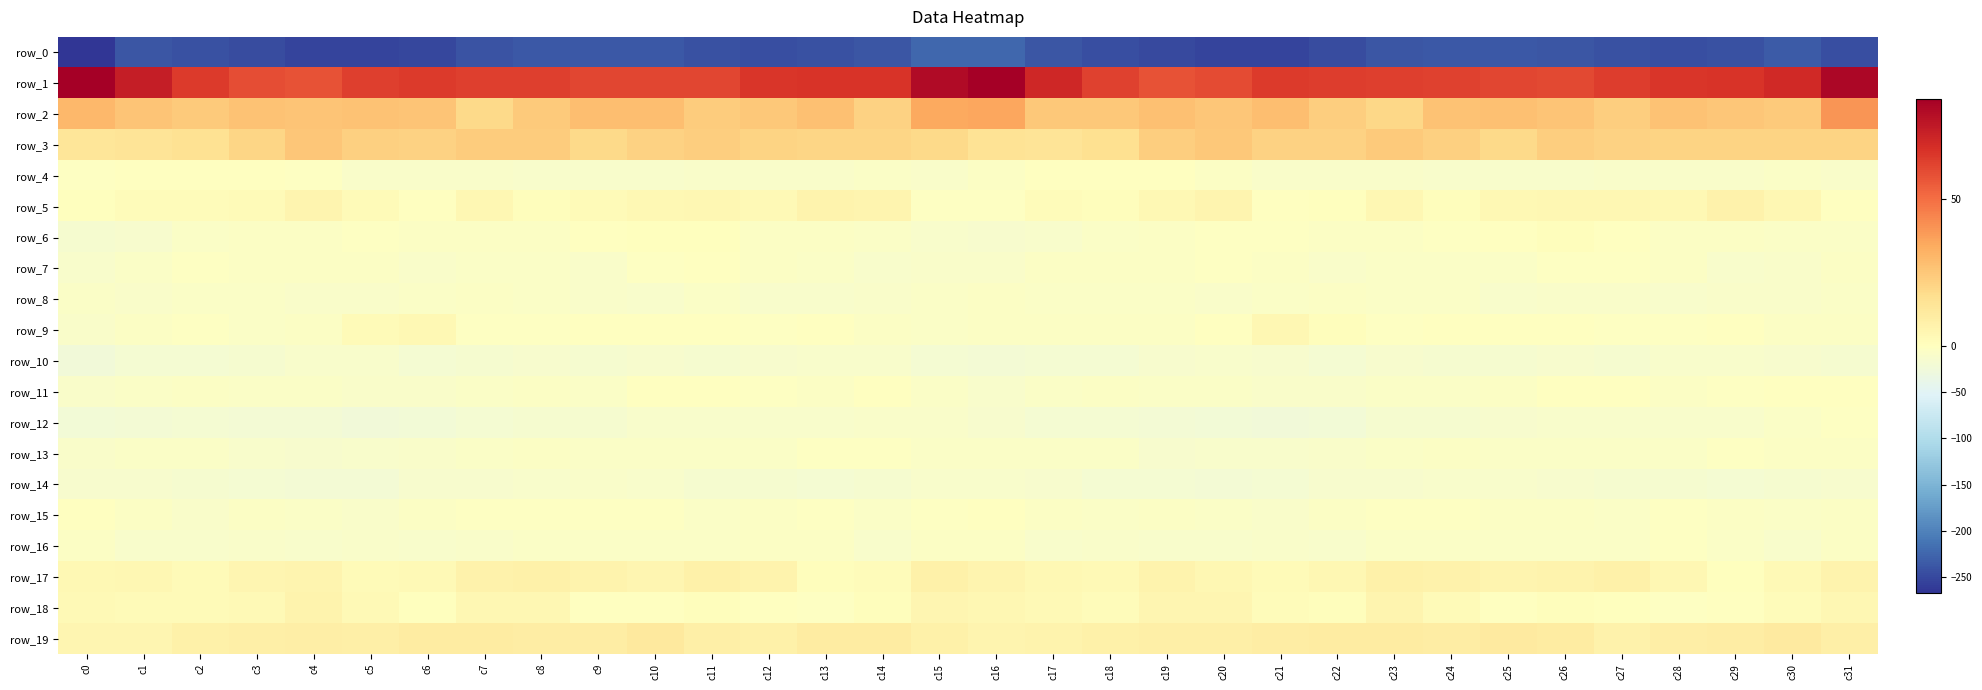

What is the average value of the row_14 series?

-14.8